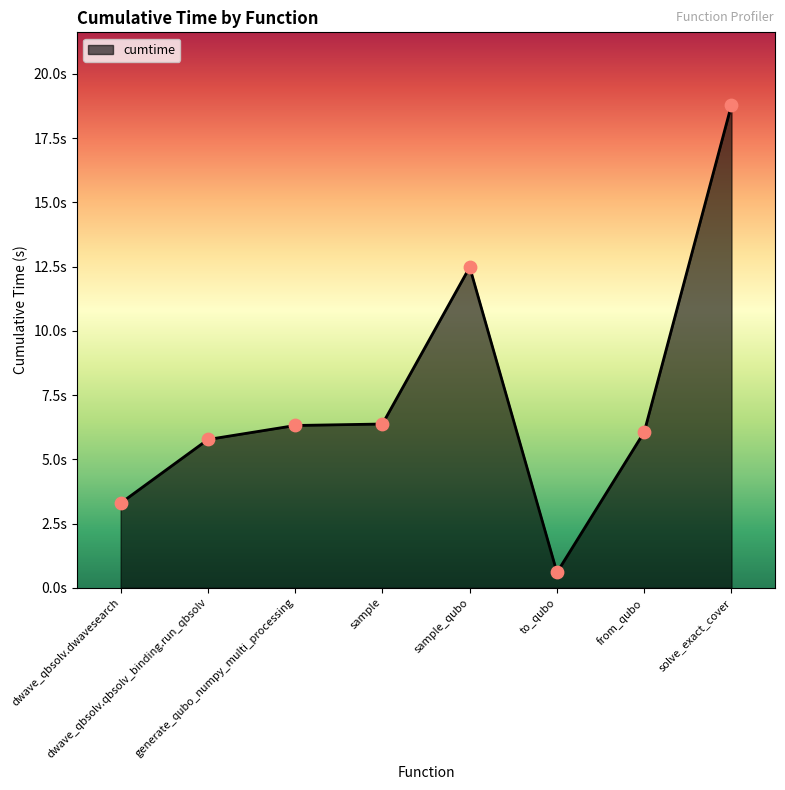

Does the chart have visible grid lines?

No